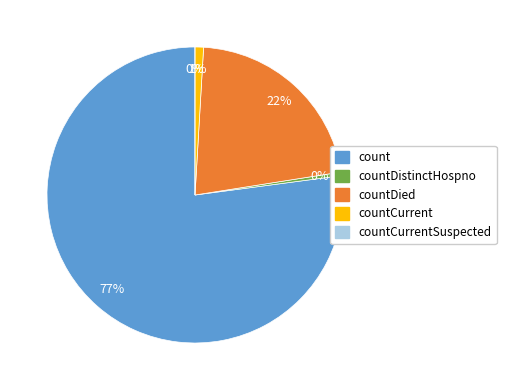

What percentage is the countCurrent slice, to the nearest percent?

1%